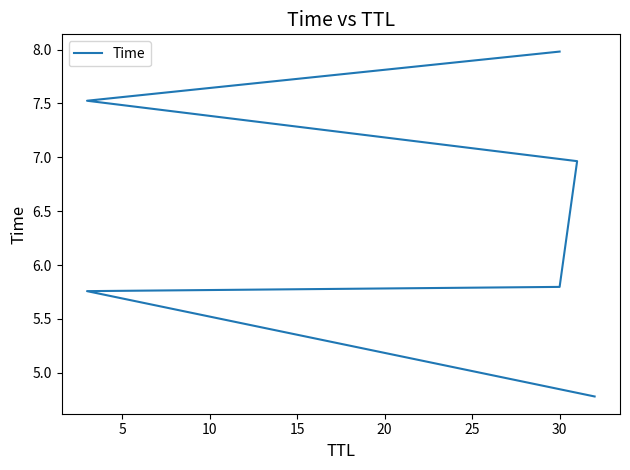

What is the difference between the values at 0 and 25?

3.2